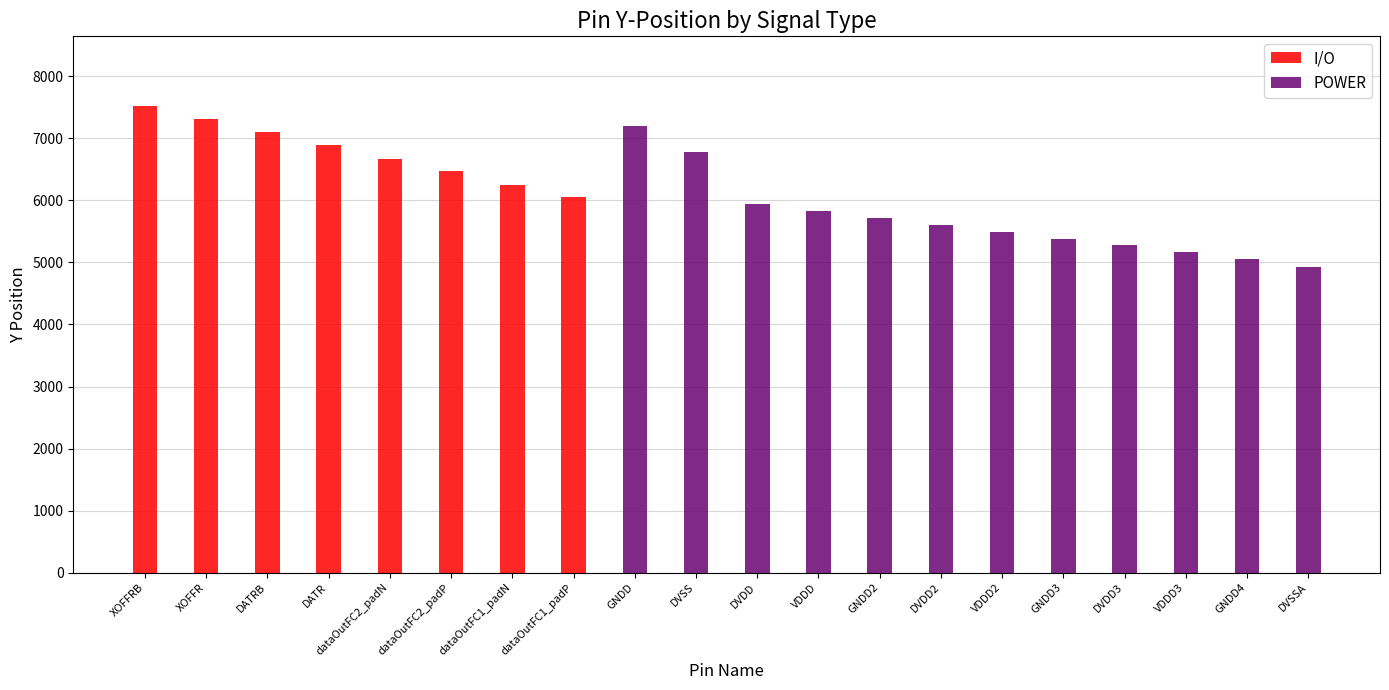

Reading right to left, list all the values displayed in this chart.

I/O: DVSSA=0	GNDD4=0	VDDD3=0	DVDD3=0	GNDD3=0	VDDD2=0	DVDD2=0	GNDD2=0	VDDD=0	DVDD=0	DVSS=0	GNDD=0	dataOutFC1_padP=6052	dataOutFC1_padN=6252	dataOutFC2_padP=6474	dataOutFC2_padN=6674	DATR=6896	DATRB=7096	XOFFR=7318	XOFFRB=7518
POWER: DVSSA=4927	GNDD4=5053	VDDD3=5164	DVDD3=5275	GNDD3=5386	VDDD2=5497	DVDD2=5608	GNDD2=5719	VDDD=5830	DVDD=5941	DVSS=6785	GNDD=7207	dataOutFC1_padP=0	dataOutFC1_padN=0	dataOutFC2_padP=0	dataOutFC2_padN=0	DATR=0	DATRB=0	XOFFR=0	XOFFRB=0